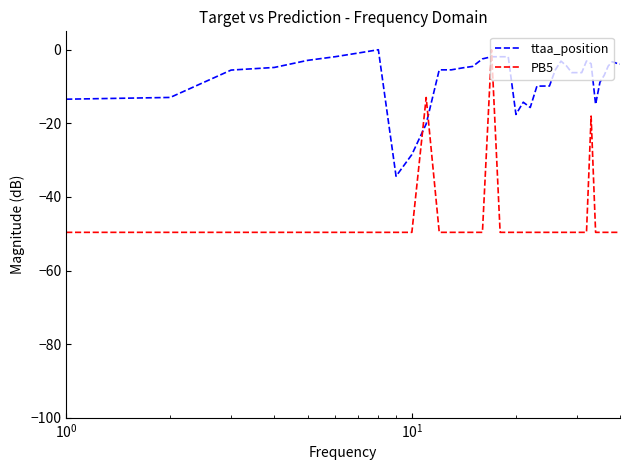

Which series has the largest total across all categories?

ttaa_position